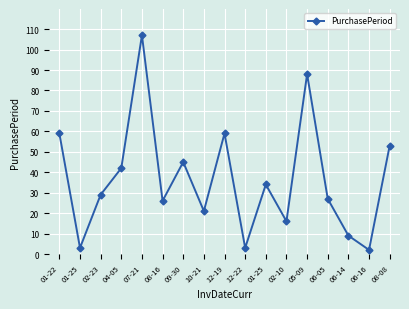

How many lines are shown in the chart?

1